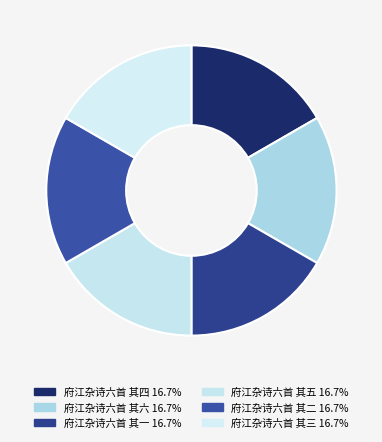

Combined, do 府江杂诗六首 其一 and 府江杂诗六首 其六 account for over 50%?

No